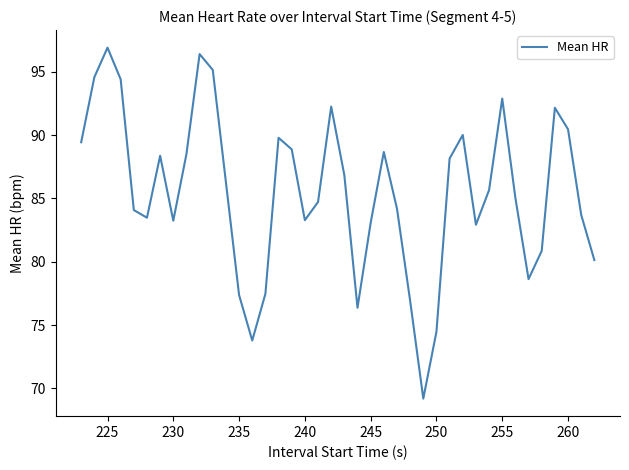

What is the minimum value shown in the chart?

69.2